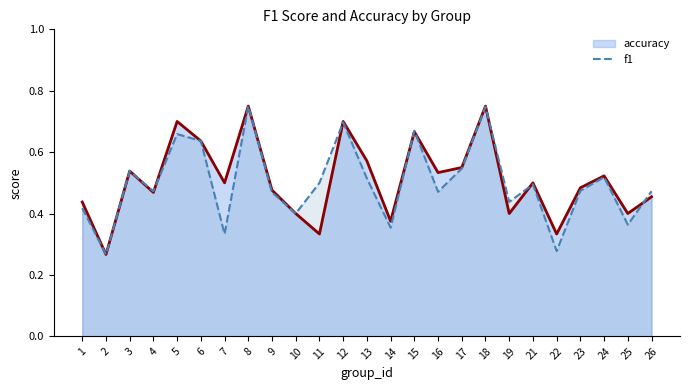

At which label is the value closest to 0?

2